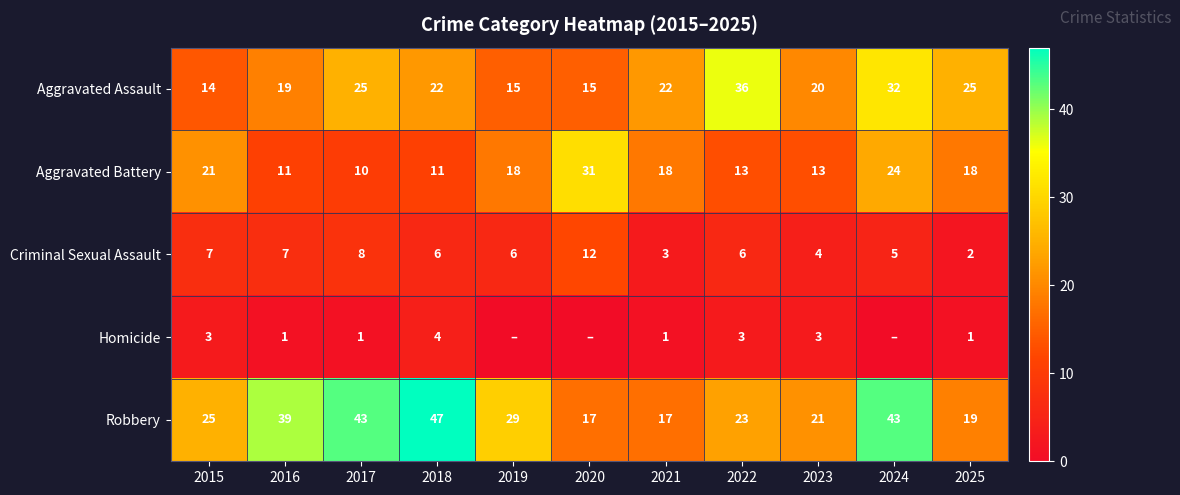

Which category has the lowest value in the Criminal Sexual Assault series?

2025